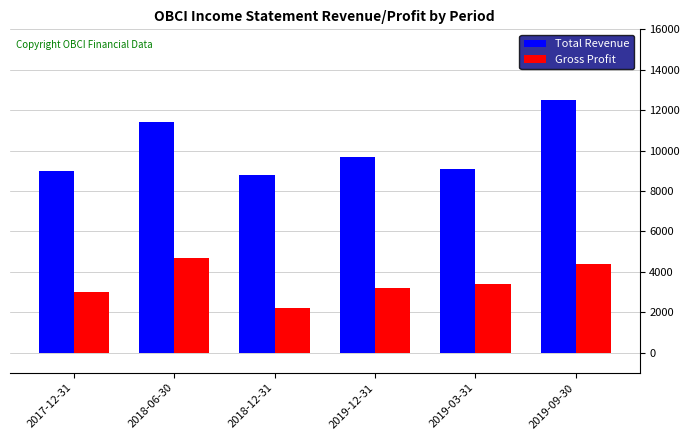

Which series has the largest total across all categories?

Total Revenue